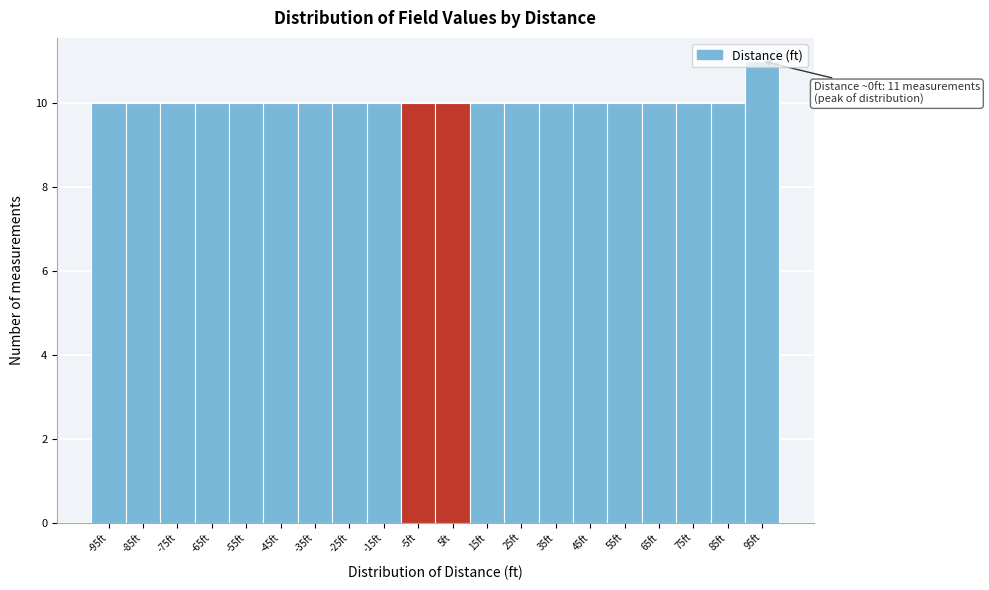

Which range on the x-axis has the tallest bar?

90 to 100